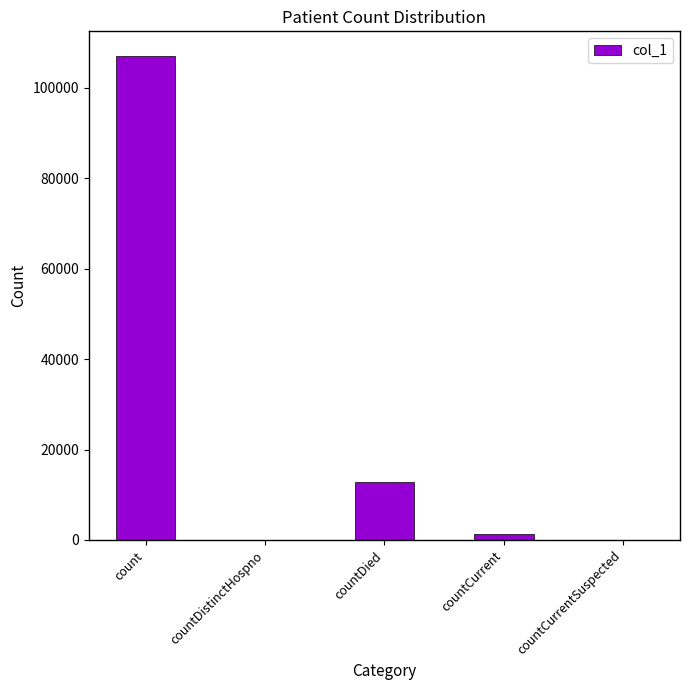

What is the greatest value displayed?

107122